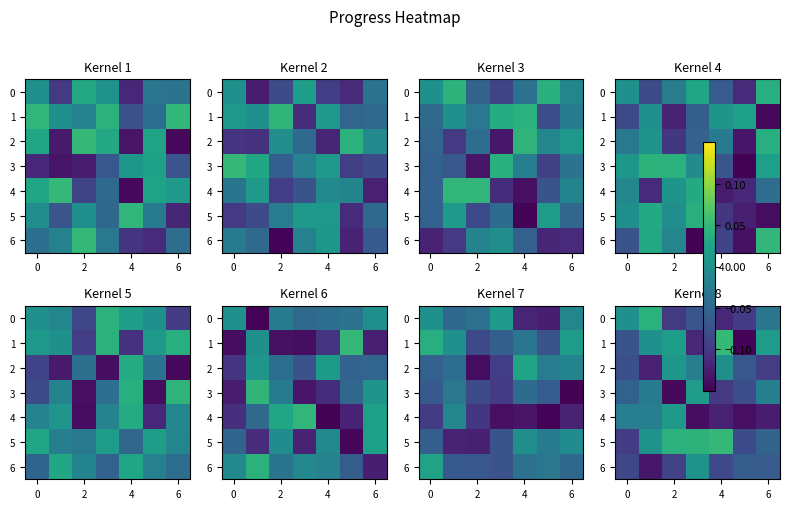

How many row_0 values are between 0 and 1?

2